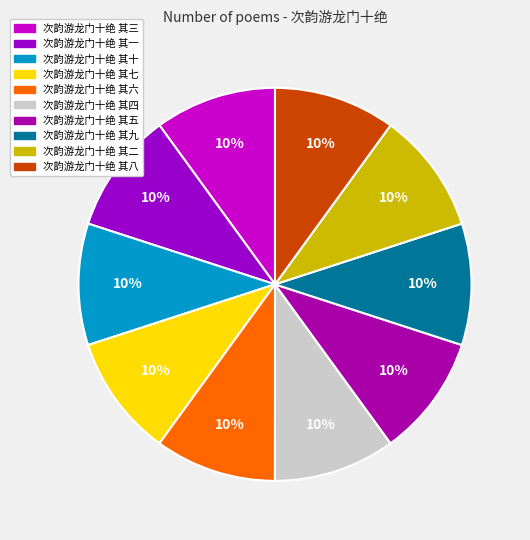

What is the smallest slice in the pie chart?

次韵游龙门十绝 其八